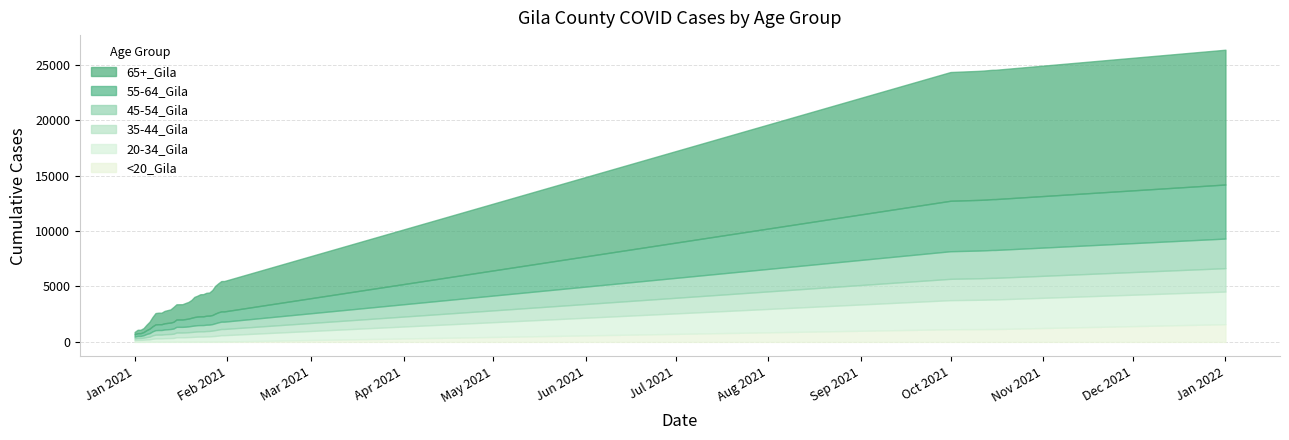

What is the sum of the 20-34_Gila values at 10/12/2021 and 1/25/2021?

3122